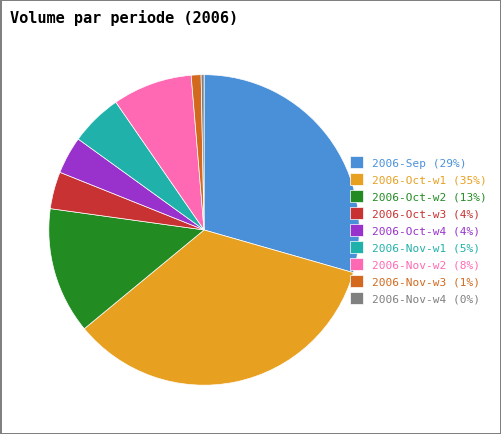

Approximately how many times larger is the value at 2006-Nov-w2 (8%) compared to 2006-Oct-w4 (4%)?

2.1